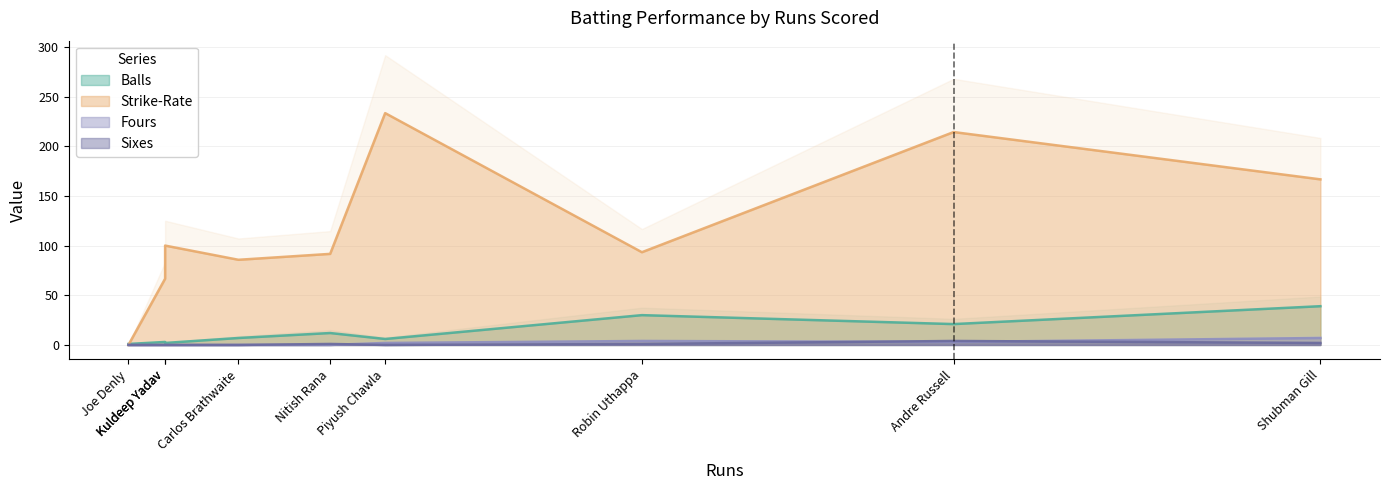

How many categories are shown in the chart?

9